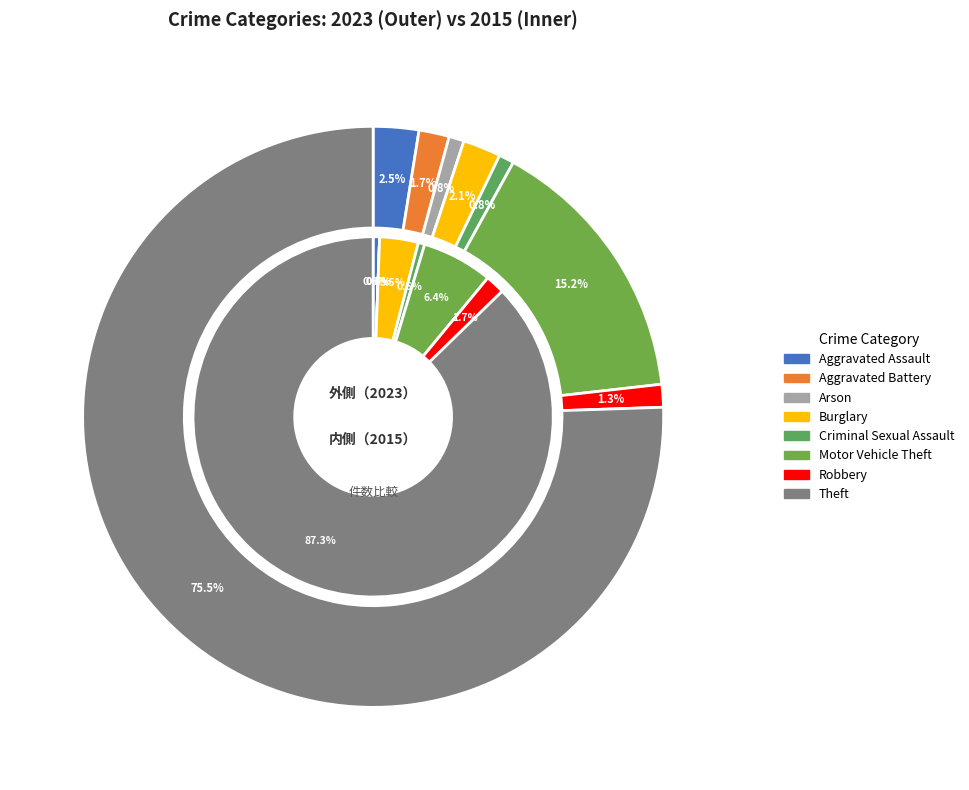

What percentage is NOT represented by values_2015?

98.3%